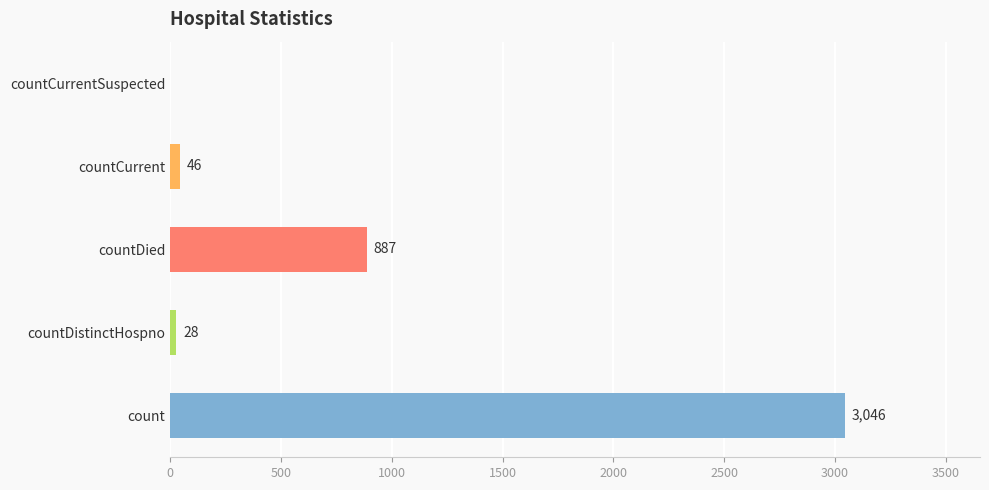

Is it true that the value at countCurrentSuspected is 1747?

False